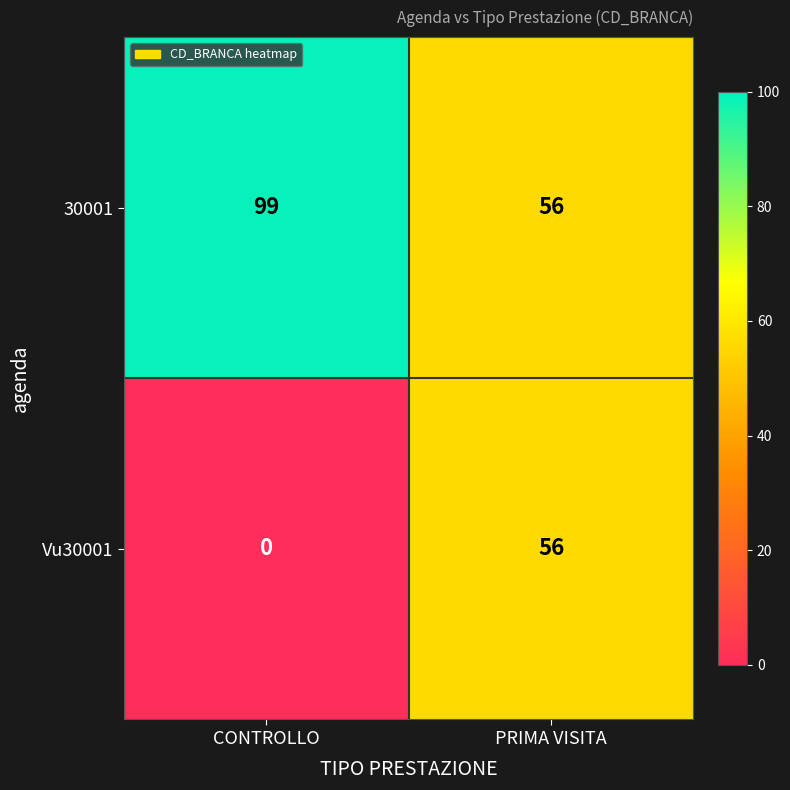

What value does the 30001 series have at PRIMA VISITA?

56